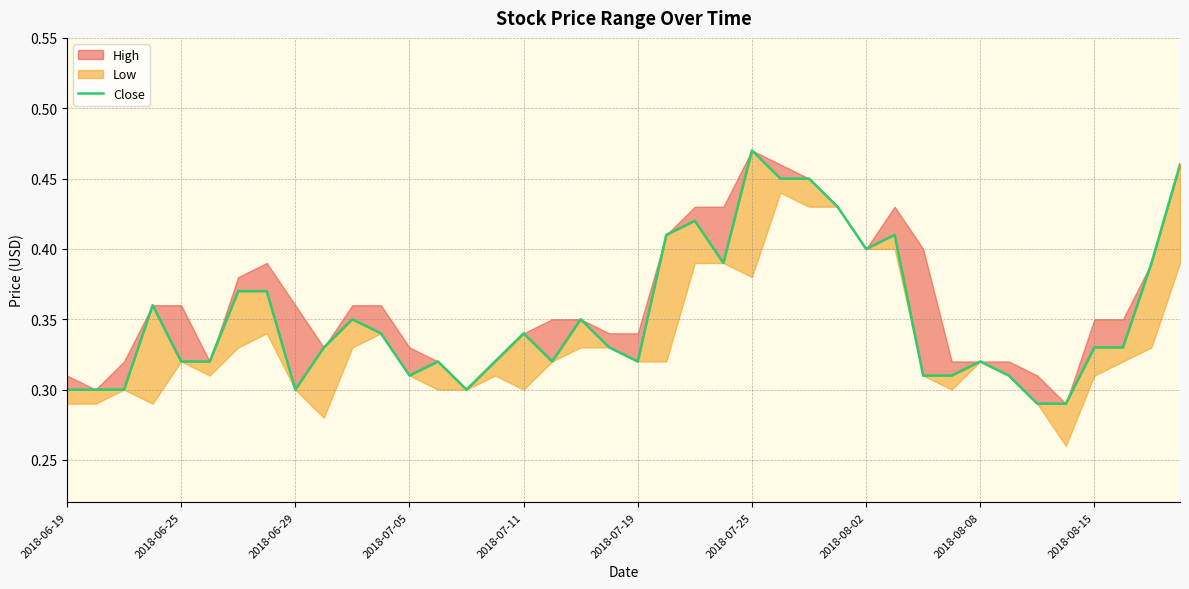

What is the difference between the second highest and minimum values?

0.2